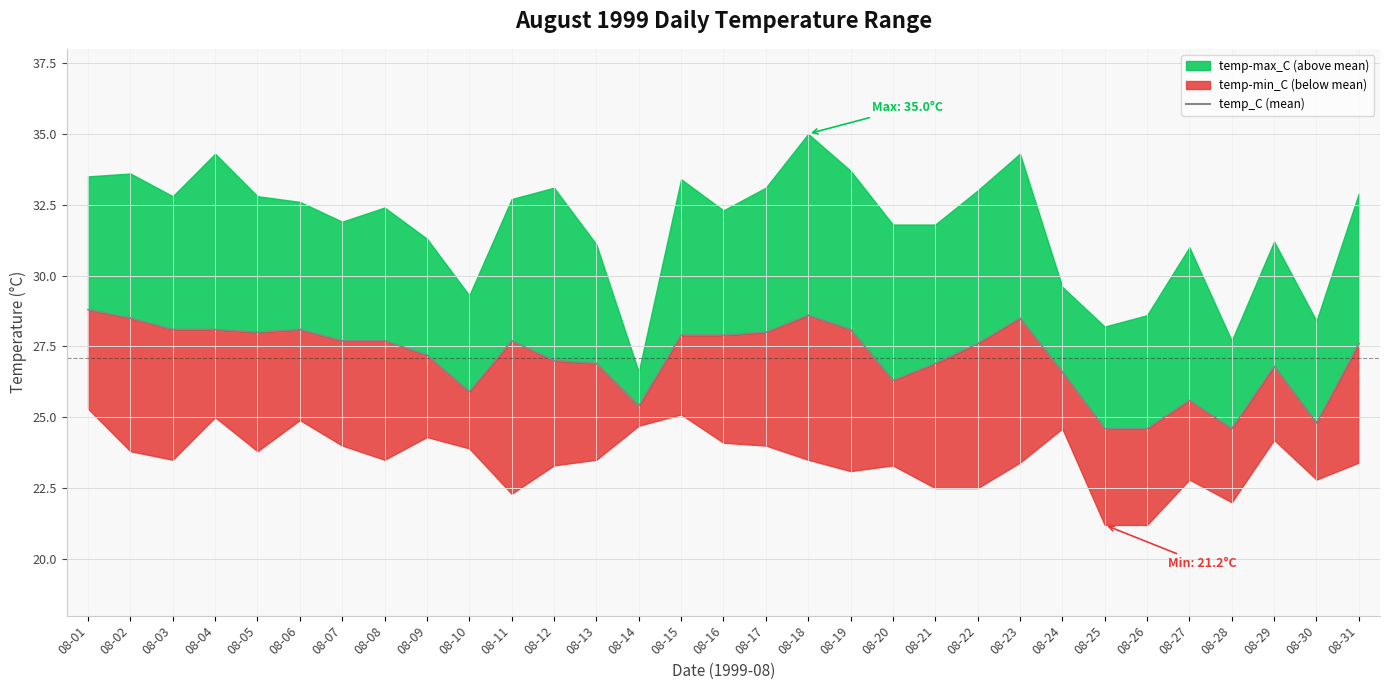

What is the difference between the maximum and minimum values?

4.2